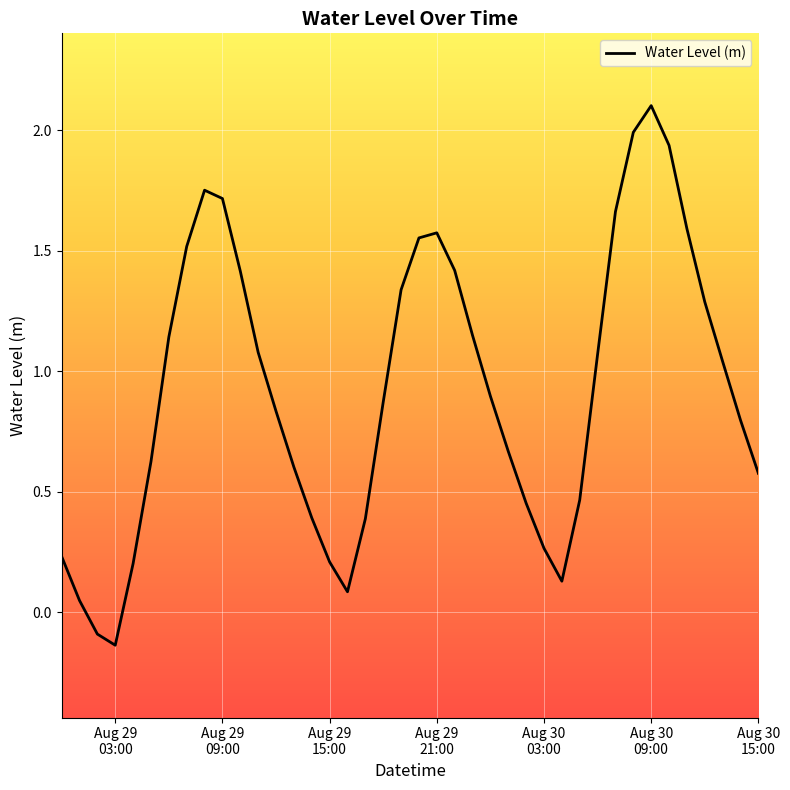

What is the greatest value displayed?

2.1